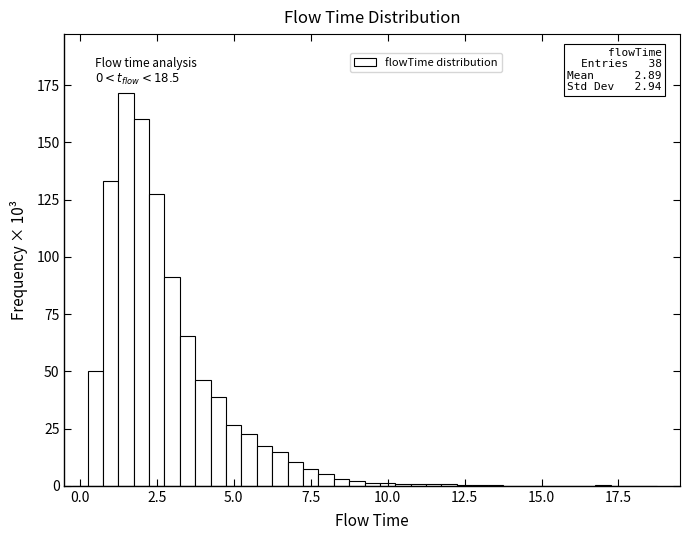

Around what value on the x-axis is the tallest bar? Give the approximate position of its centre, as read against the axis.

1.5